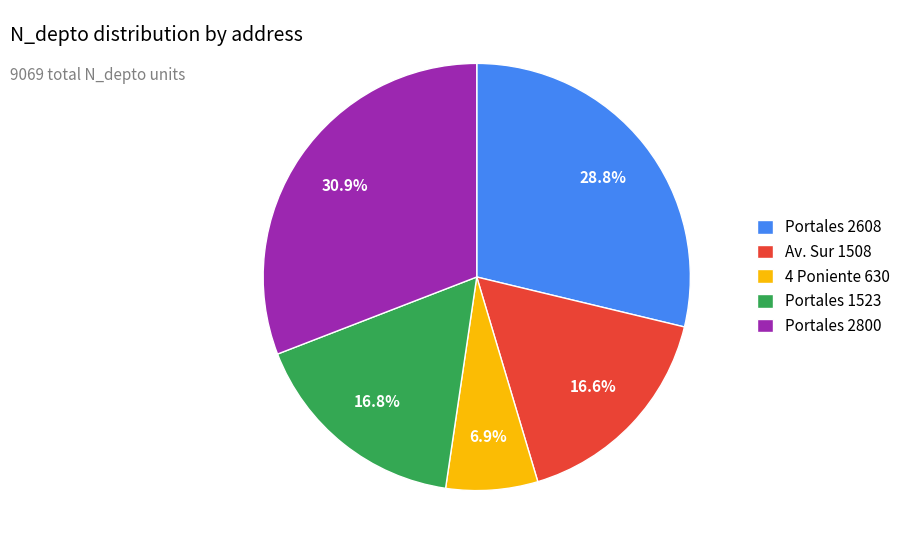

Does any single category account for the majority?

No